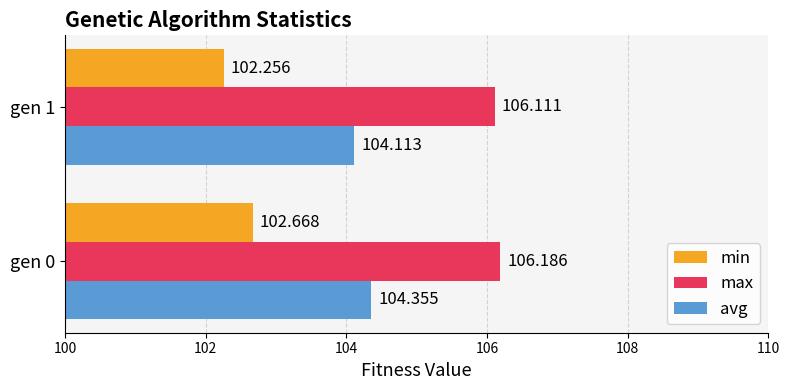

Is the value of max at gen 1 greater than the value of min at gen 0?

Yes